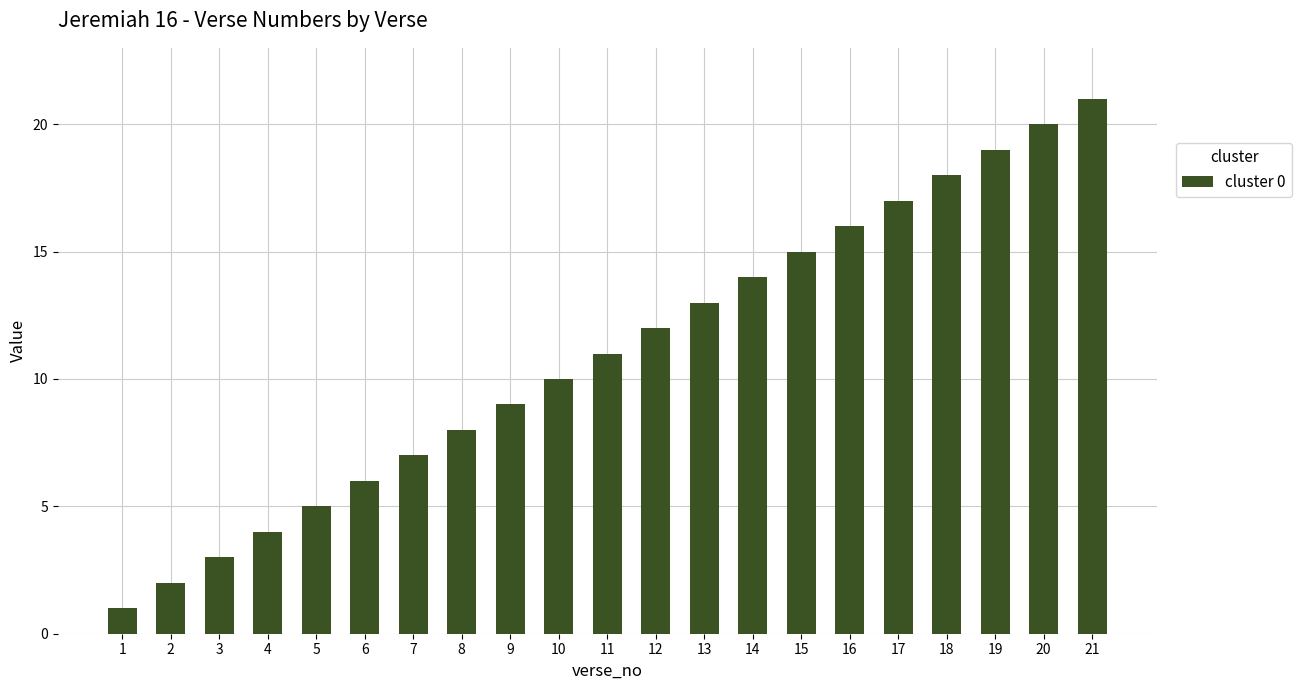

What is the sum of the values at 21 and 14?

35